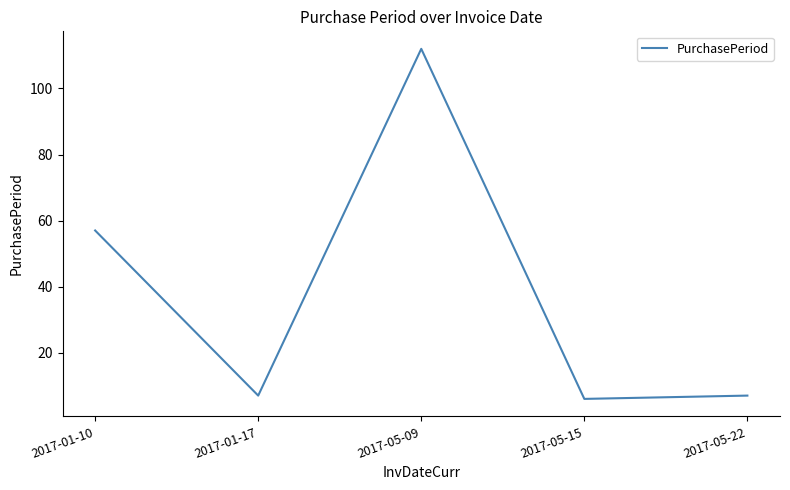

Where is the data nearest to the value 59?

2017-01-10